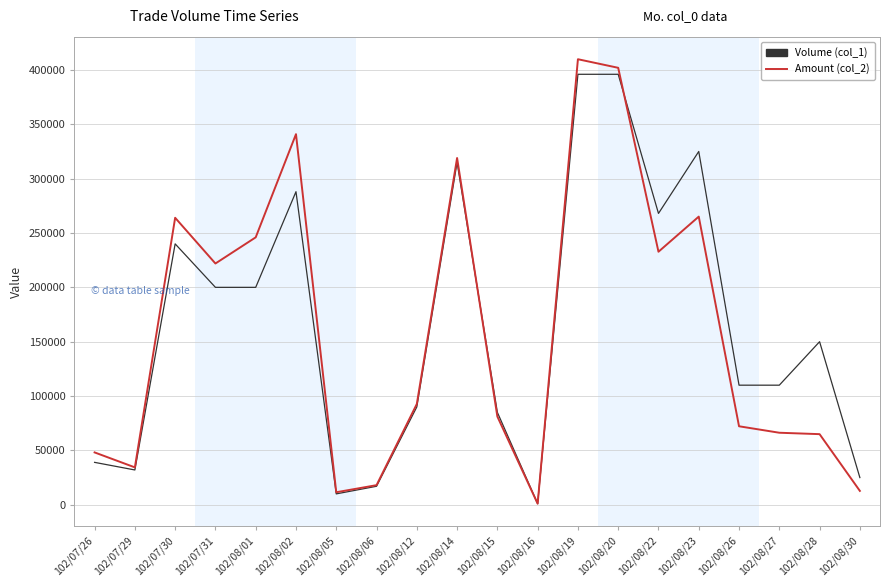

The Volume (col_1) series shows 62946 at 102/08/26. True or false?

False